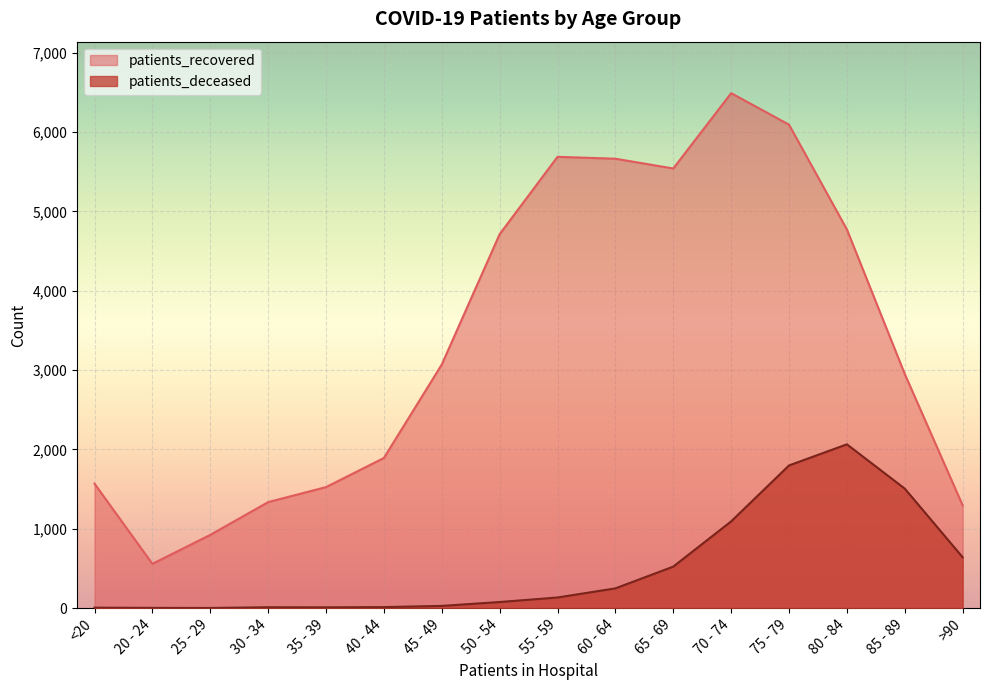

What is the value of the patients_deceased point at the 8th from the left?

77